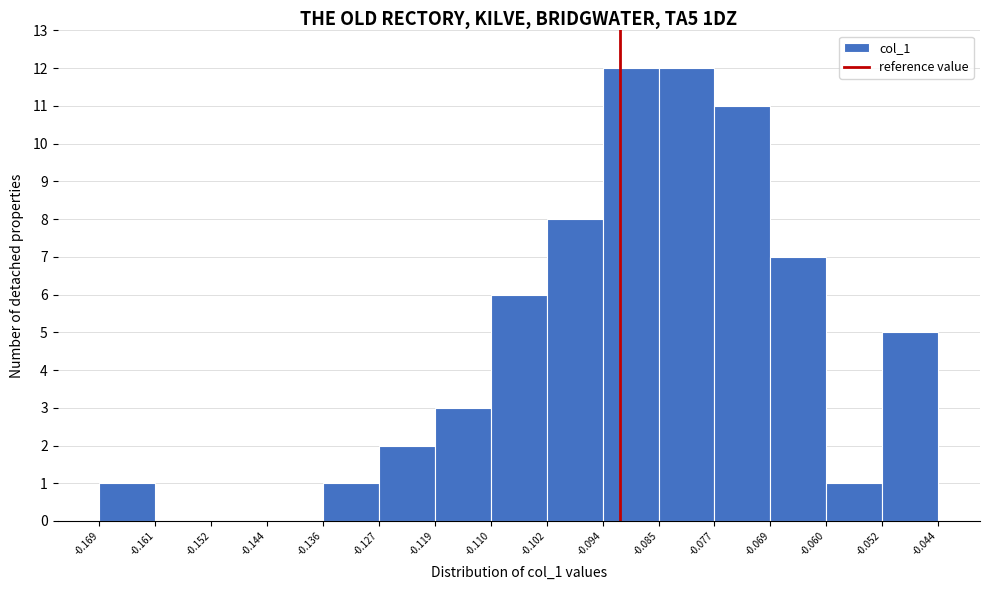

Reading left to right, transcribe this chart: for each bar, give the range it covers on the x-axis and its height. The values are not printed on the chart, so give them approximately, as read against the axis.

-0.169 to -0.161: 1
-0.161 to -0.152: 0
-0.152 to -0.144: 0
-0.144 to -0.136: 0
-0.136 to -0.127: 1
-0.127 to -0.119: 2
-0.119 to -0.110: 3
-0.110 to -0.102: 6
-0.102 to -0.094: 8
-0.094 to -0.085: 12
-0.085 to -0.077: 12
-0.077 to -0.069: 11
-0.069 to -0.060: 7
-0.060 to -0.052: 1
-0.052 to -0.044: 5